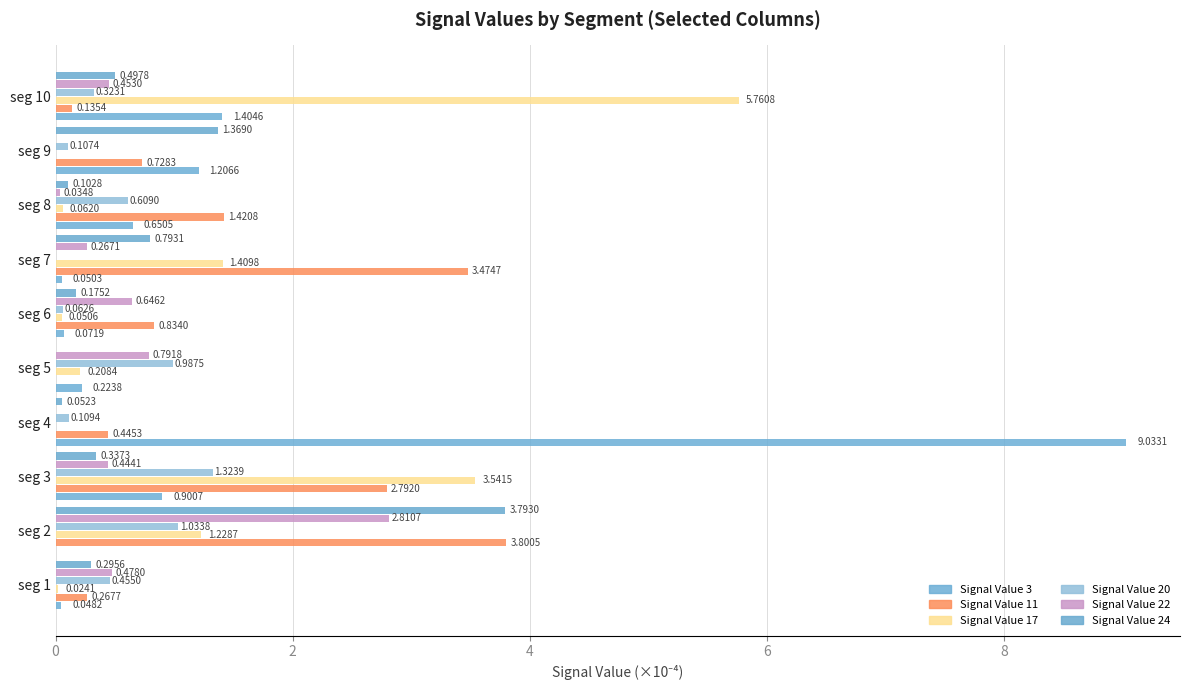

At which label is Signal Value 24 closest to 1?

seg 7